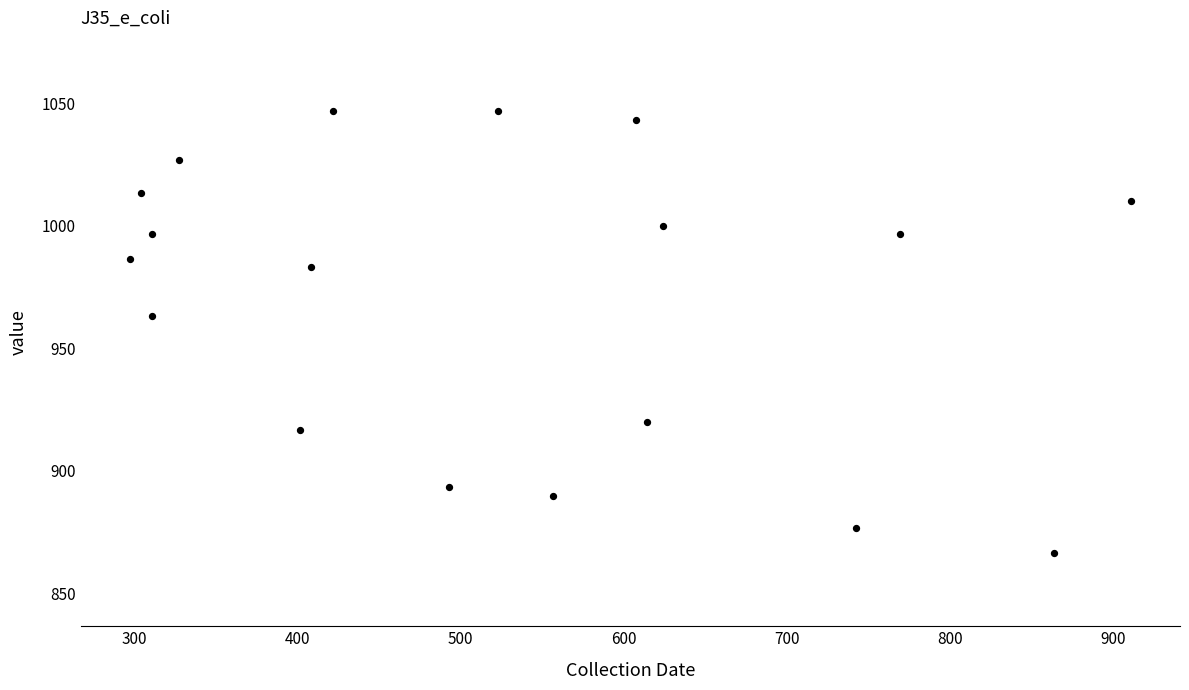

What is the range of Y values (max minus min)?

180.0